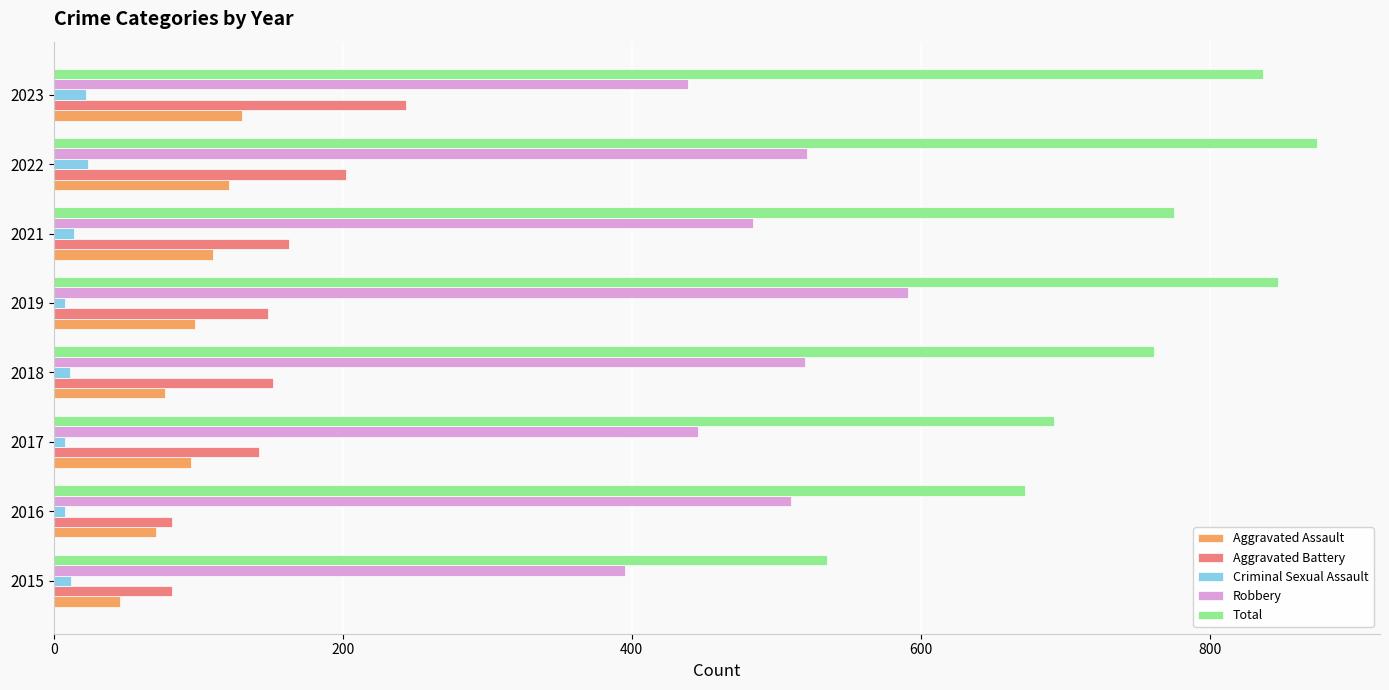

Which series has the largest range (max minus min)?

Total